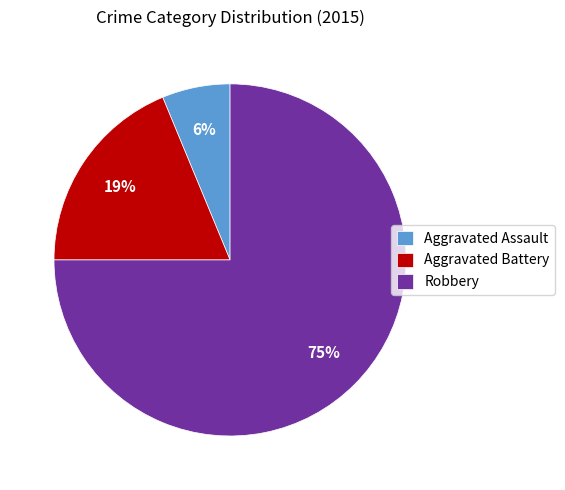

Which has a higher value, Aggravated Assault or Robbery?

Robbery